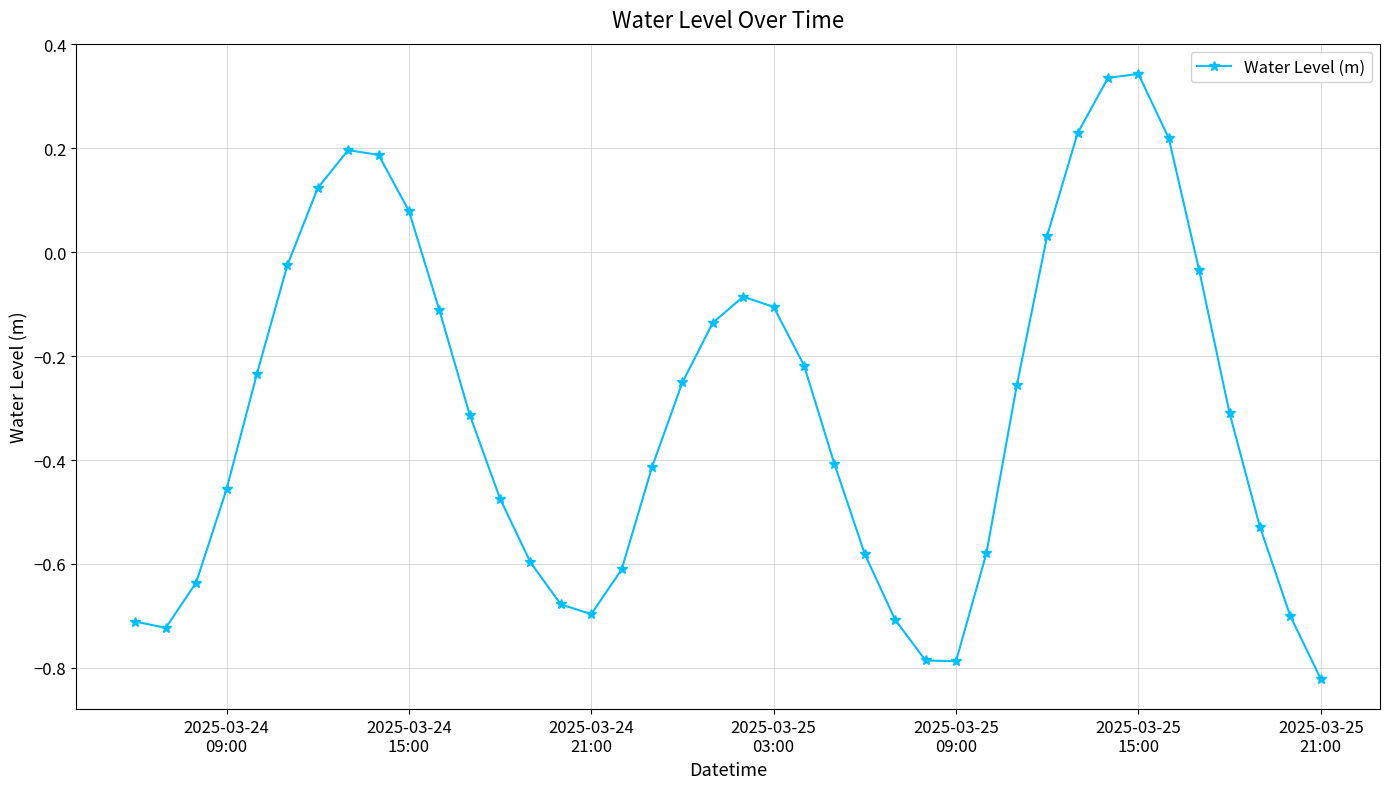

What is the difference between the maximum and second lowest values?

1.1